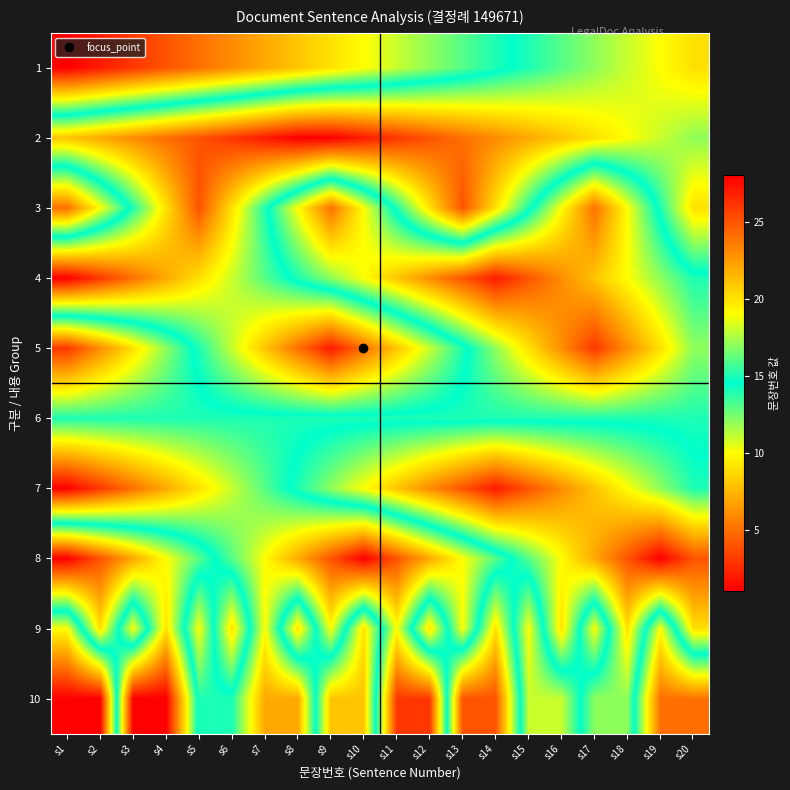

Reading right to left, list all the values displayed in this chart.

1: s20=20	s19=19	s18=18	s17=17	s16=16	s15=15	s14=14	s13=13	s12=12	s11=11	s10=10	s9=9	s8=8	s7=7	s6=6	s5=5	s4=4	s3=3	s2=2	s1=1
2: s20=17	s19=18	s18=19	s17=20	s16=21	s15=22	s14=23	s13=24	s12=25	s11=26	s10=27	s9=28	s8=28	s7=27	s6=26	s5=25	s4=24	s3=23	s2=22	s1=21
3: s20=20	s19=15	s18=10	s17=5	s16=10	s15=15	s14=20	s13=25	s12=20	s11=15	s10=10	s9=5	s8=10	s7=15	s6=20	s5=25	s4=20	s3=15	s2=10	s1=5
4: s20=14	s19=12	s18=10	s17=8	s16=6	s15=4	s14=2	s13=4	s12=6	s11=8	s10=10	s9=12	s8=14	s7=16	s6=18	s5=20	s4=22	s3=24	s2=26	s1=28
5: s20=12	s19=9	s18=6	s17=3	s16=6	s15=9	s14=12	s13=15	s12=18	s11=21	s10=24	s9=27	s8=24	s7=21	s6=18	s5=15	s4=12	s3=9	s2=6	s1=3
6: s20=14	s19=14	s18=14	s17=14	s16=14	s15=14	s14=14	s13=14	s12=14	s11=14	s10=14	s9=14	s8=14	s7=14	s6=14	s5=14	s4=14	s3=14	s2=14	s1=14
7: s20=15	s19=17	s18=19	s17=21	s16=23	s15=25	s14=27	s13=25	s12=23	s11=21	s10=19	s9=17	s8=15	s7=13	s6=11	s5=9	s4=7	s3=5	s2=3	s1=1
8: s20=25	s19=28	s18=25	s17=22	s16=19	s15=16	s14=13	s13=10	s12=7	s11=4	s10=1	s9=4	s8=7	s7=10	s6=13	s5=16	s4=19	s3=22	s2=25	s1=28
9: s20=20	s19=10	s18=20	s17=10	s16=20	s15=10	s14=20	s13=10	s12=20	s11=10	s10=20	s9=10	s8=20	s7=10	s6=20	s5=10	s4=20	s3=10	s2=20	s1=10
10: s20=5	s19=5	s18=17	s17=17	s16=11	s15=11	s14=25	s13=25	s12=3	s11=3	s10=21	s9=21	s8=7	s7=7	s6=14	s5=14	s4=28	s3=28	s2=1	s1=1